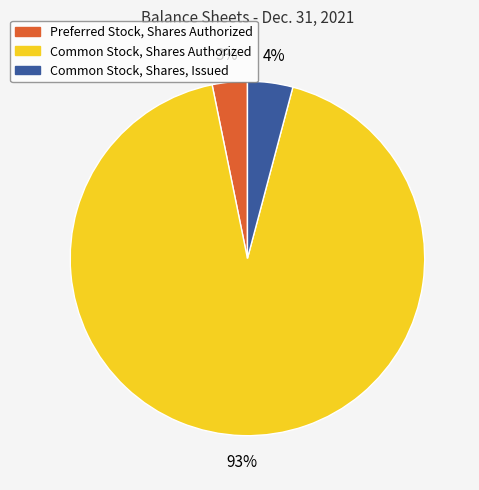

To the nearest percent, what percentage of the pie is Preferred Stock, Shares Authorized?

3%